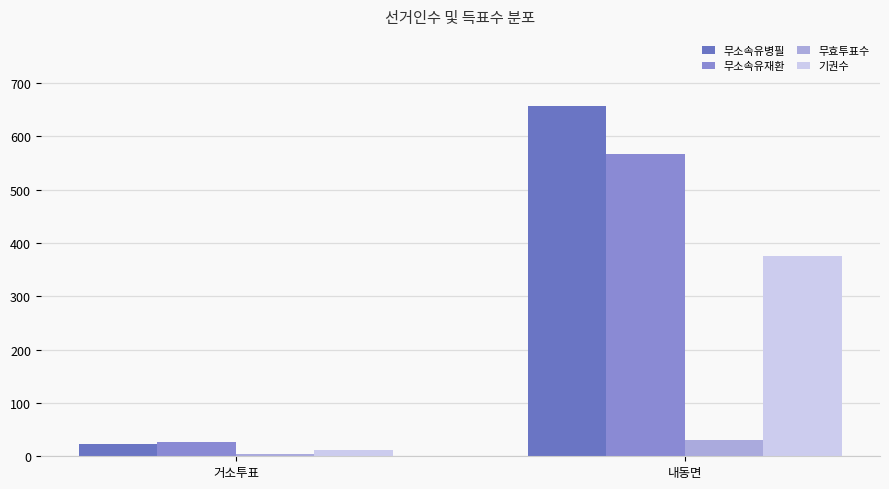

How many data points does each series have?

2